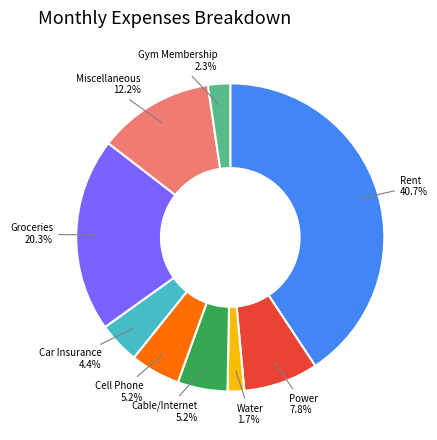

Which slice is the largest?

Rent